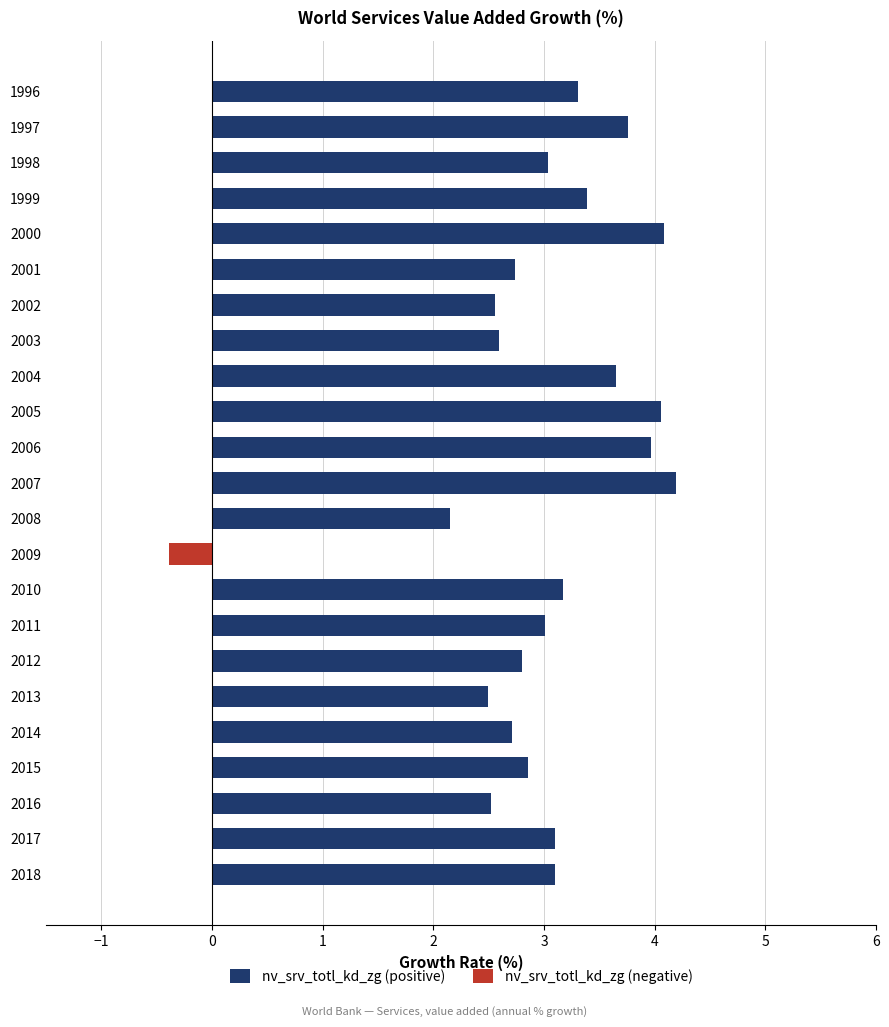

At which category is the sum across all series the highest?

2007